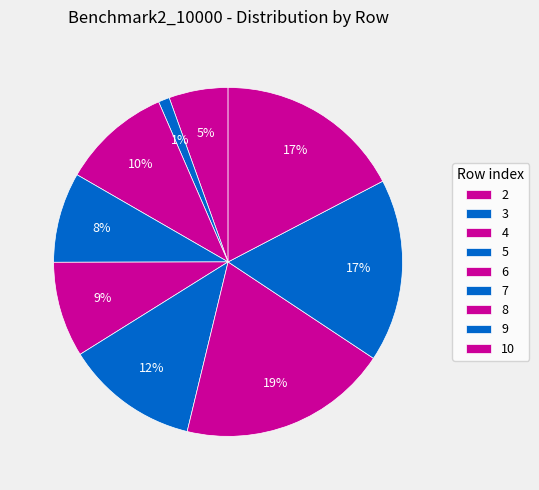

How many slices are in this pie chart?

9